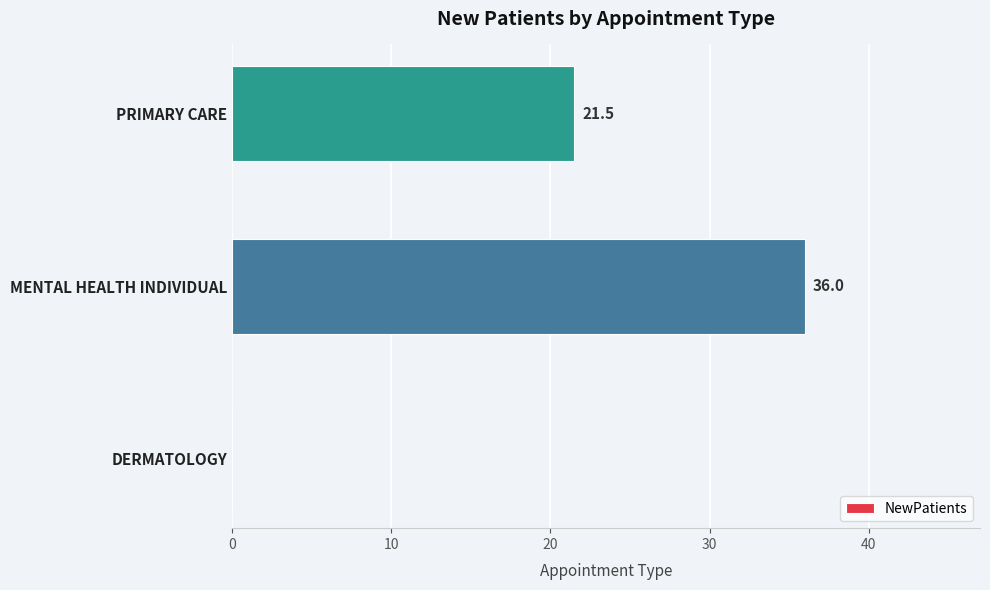

What is the sum of all values?

57.5